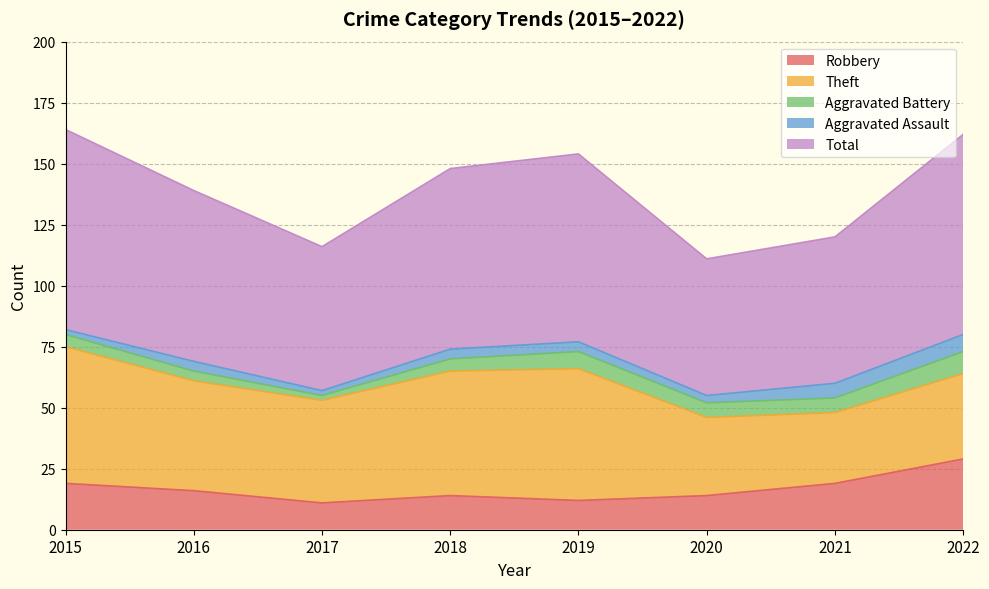

Which has a higher value, 2018 or 2016?

2016